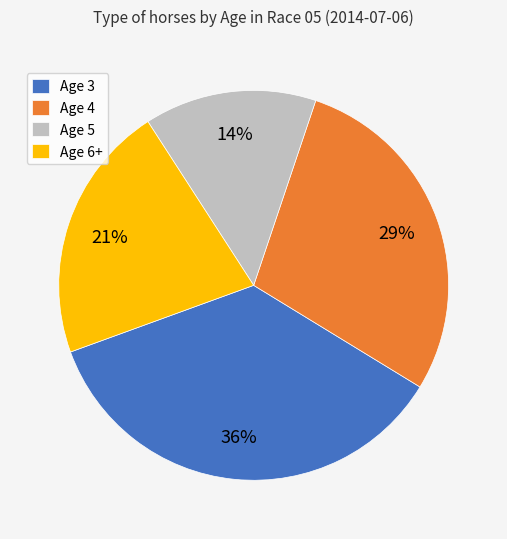

Count the number of slices in the pie.

4